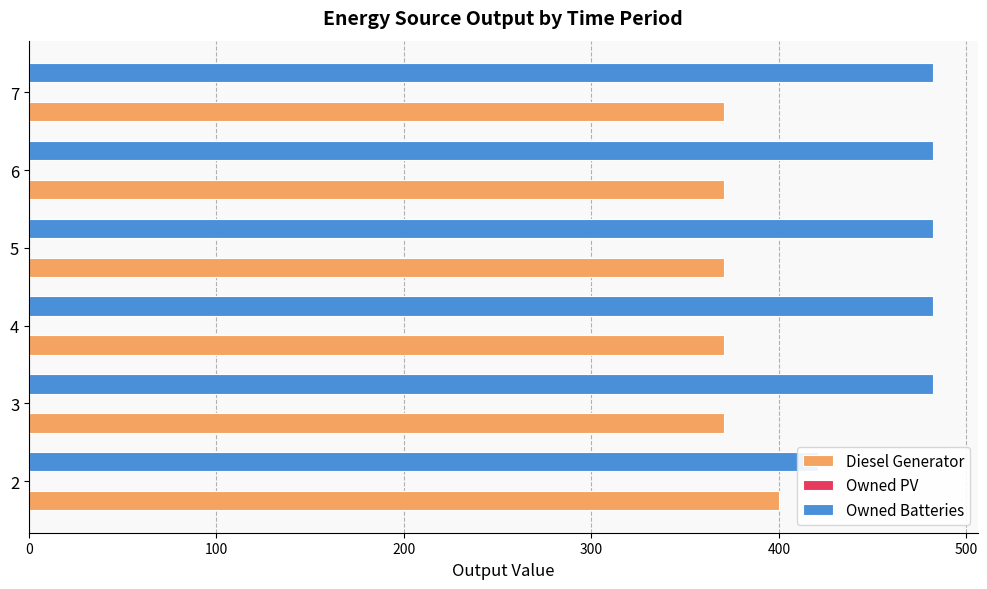

List the series in order of their peak value, lowest first.

Owned PV, Diesel Generator, Owned Batteries